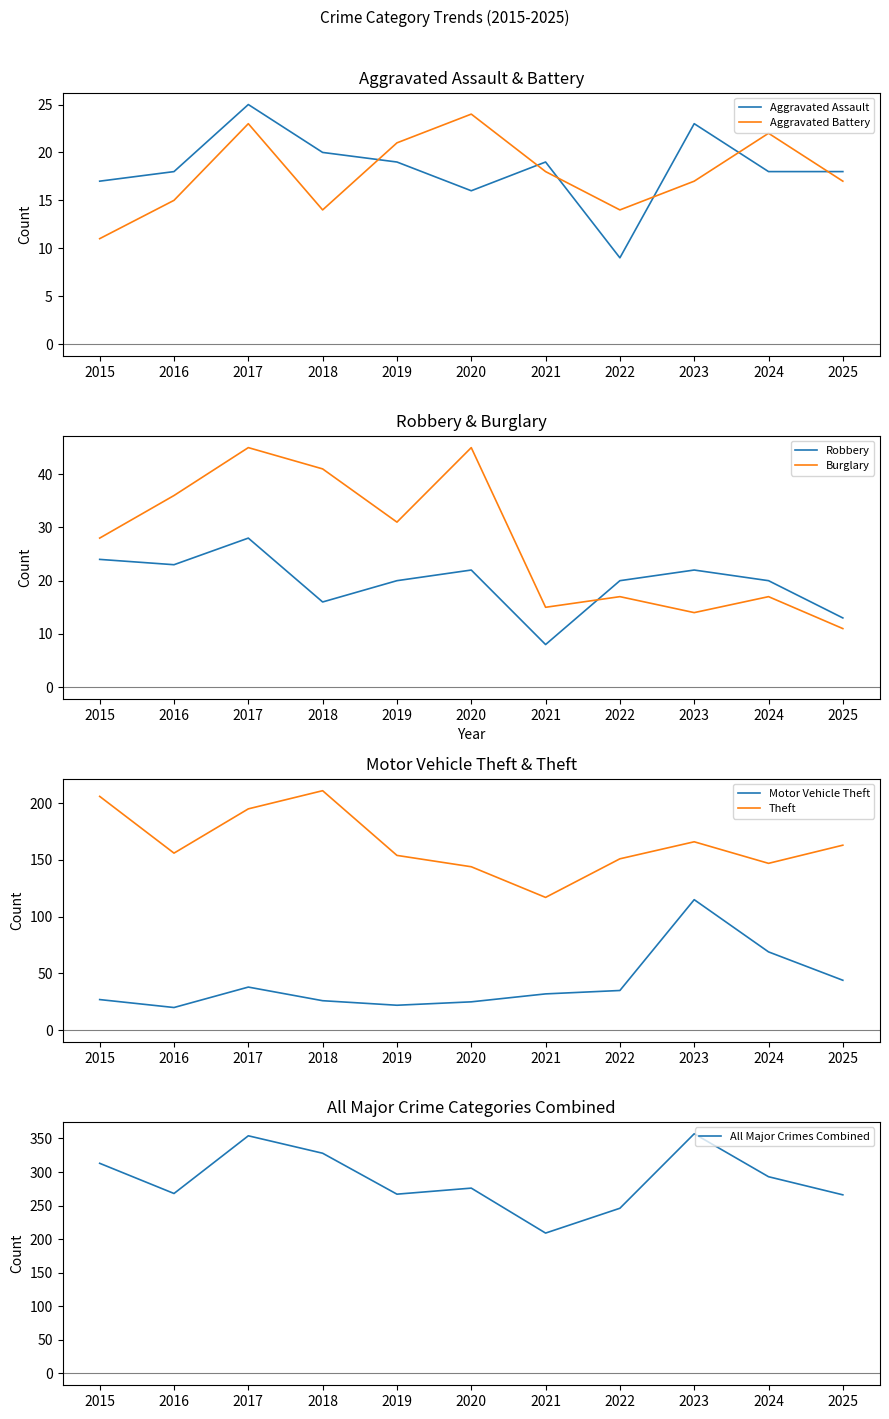

What is the sum of the Aggravated Assault values at 2021 and 2018?

39